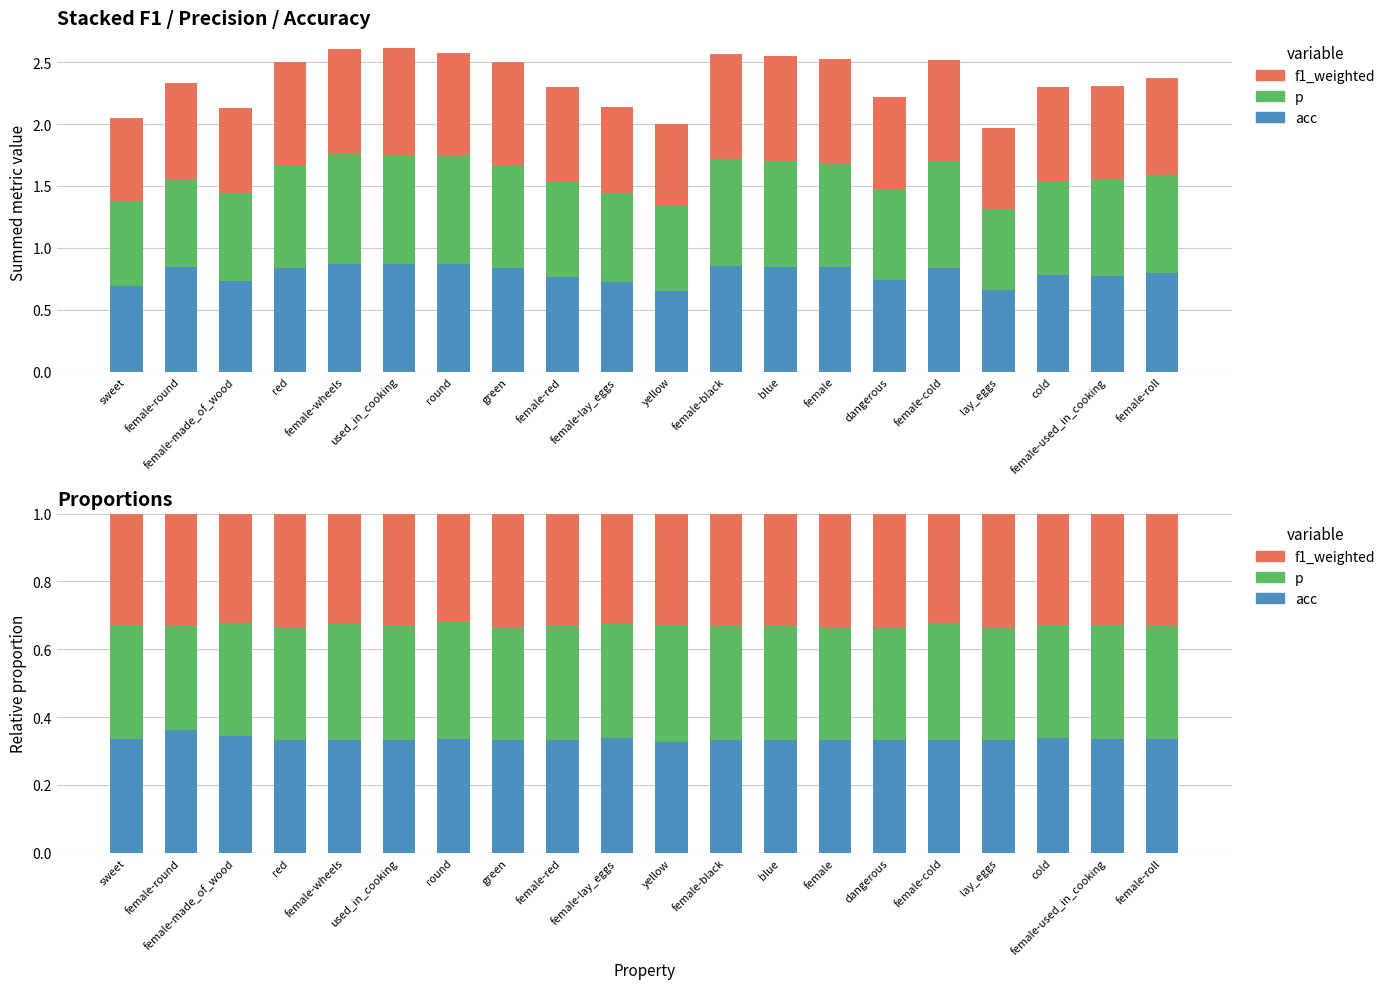

Reading right to left, list all the values displayed in this chart.

acc: female-roll=0.3	female-used_in_cooking=0.3	cold=0.3	lay_eggs=0.3	female-cold=0.3	dangerous=0.3	female=0.3	blue=0.3	female-black=0.3	yellow=0.3	female-lay_eggs=0.3	female-red=0.3	green=0.3	round=0.3	used_in_cooking=0.3	female-wheels=0.3	red=0.3	female-made_of_wood=0.3	female-round=0.4	sweet=0.3
p: female-roll=0.3	female-used_in_cooking=0.3	cold=0.3	lay_eggs=0.3	female-cold=0.3	dangerous=0.3	female=0.3	blue=0.3	female-black=0.3	yellow=0.3	female-lay_eggs=0.3	female-red=0.3	green=0.3	round=0.3	used_in_cooking=0.3	female-wheels=0.3	red=0.3	female-made_of_wood=0.3	female-round=0.3	sweet=0.3
f1_weighted: female-roll=0.3	female-used_in_cooking=0.3	cold=0.3	lay_eggs=0.3	female-cold=0.3	dangerous=0.3	female=0.3	blue=0.3	female-black=0.3	yellow=0.3	female-lay_eggs=0.3	female-red=0.3	green=0.3	round=0.3	used_in_cooking=0.3	female-wheels=0.3	red=0.3	female-made_of_wood=0.3	female-round=0.3	sweet=0.3